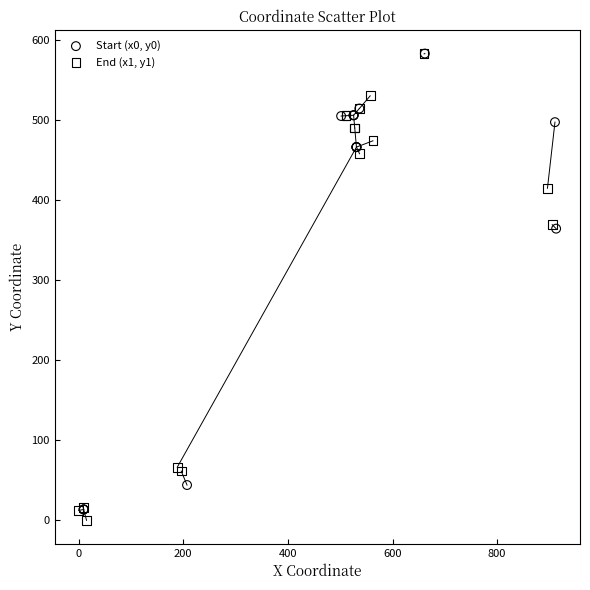

What are all the series names shown in the legend?

Start (x0, y0), End (x1, y1)